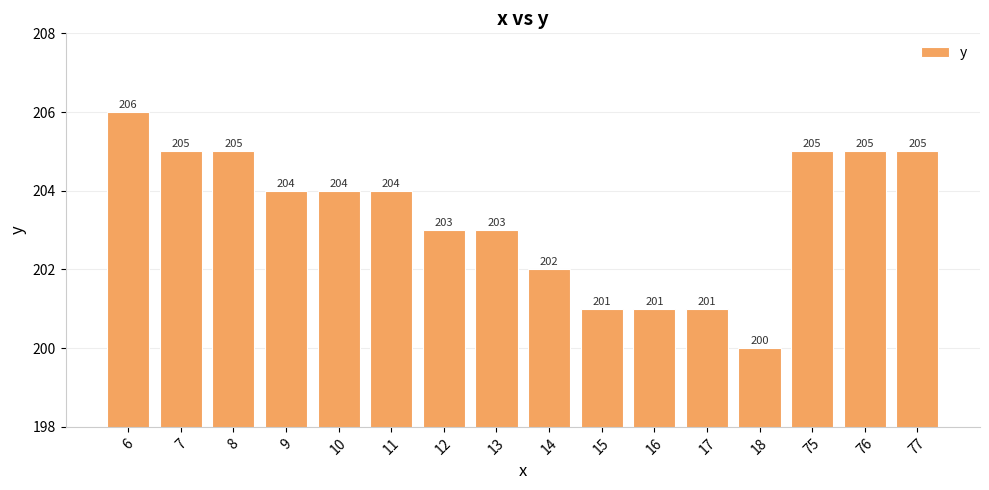

Which has a higher value, 11 or 8?

8